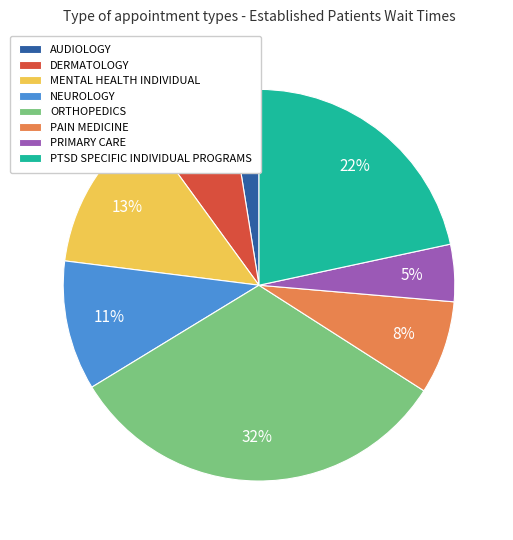

Is it true that NEUROLOGY is 21% of the pie?

False